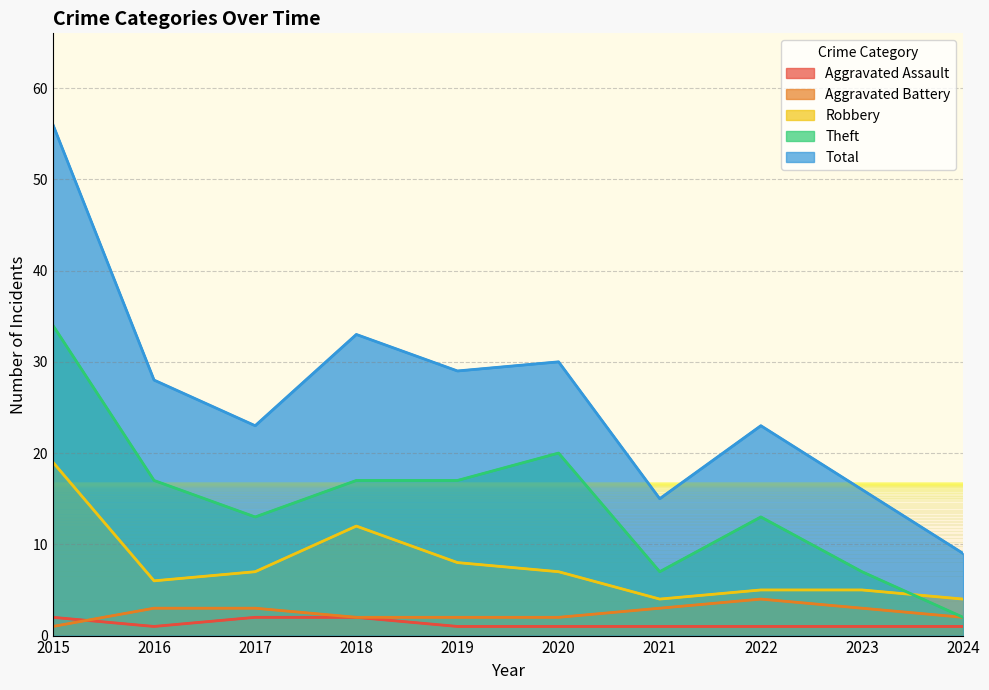

How many data points does each series have?

10